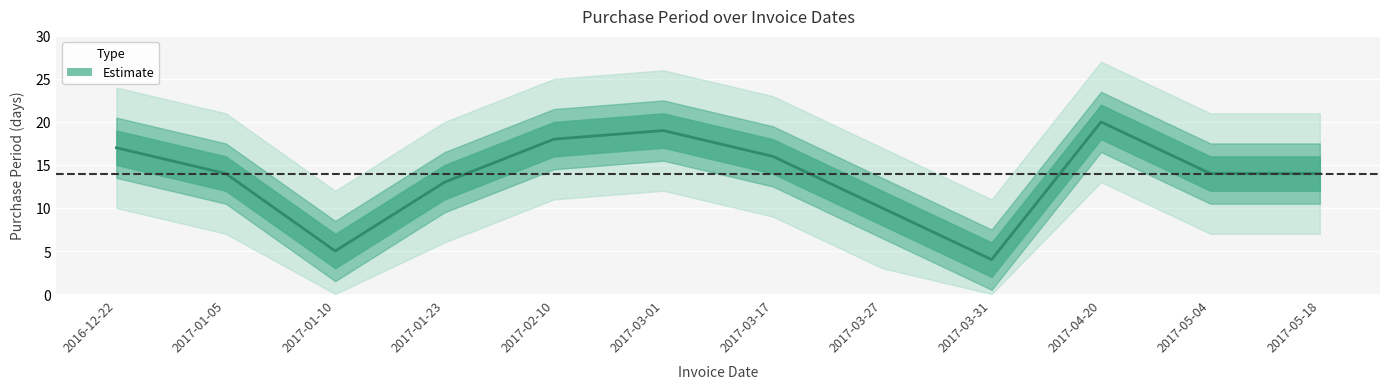

How many lines are shown in the chart?

1